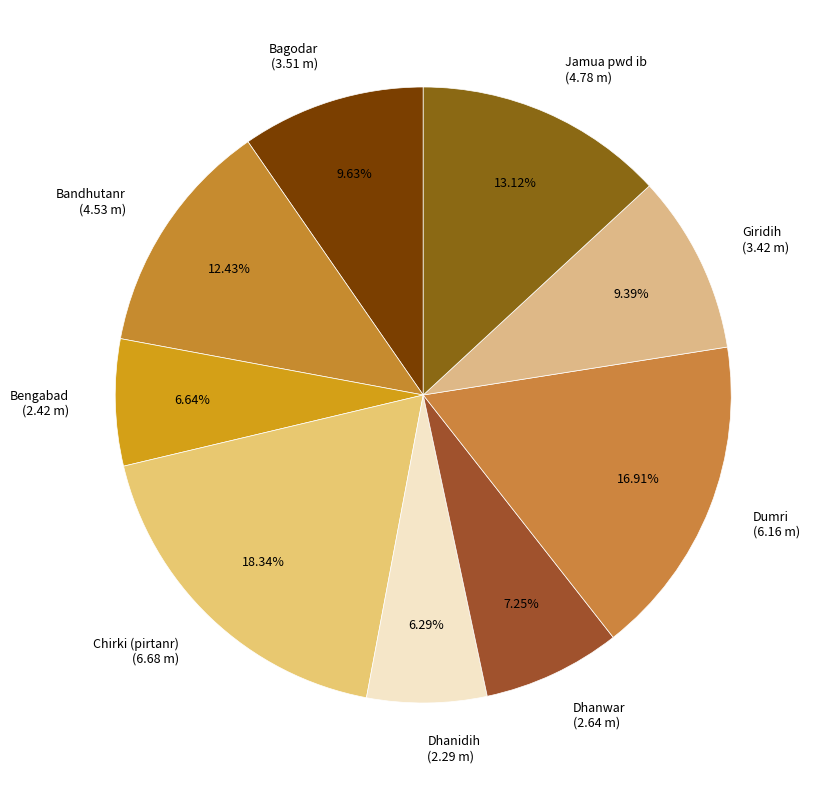

Does Jamua pwd ib account for over 50% of the chart?

No